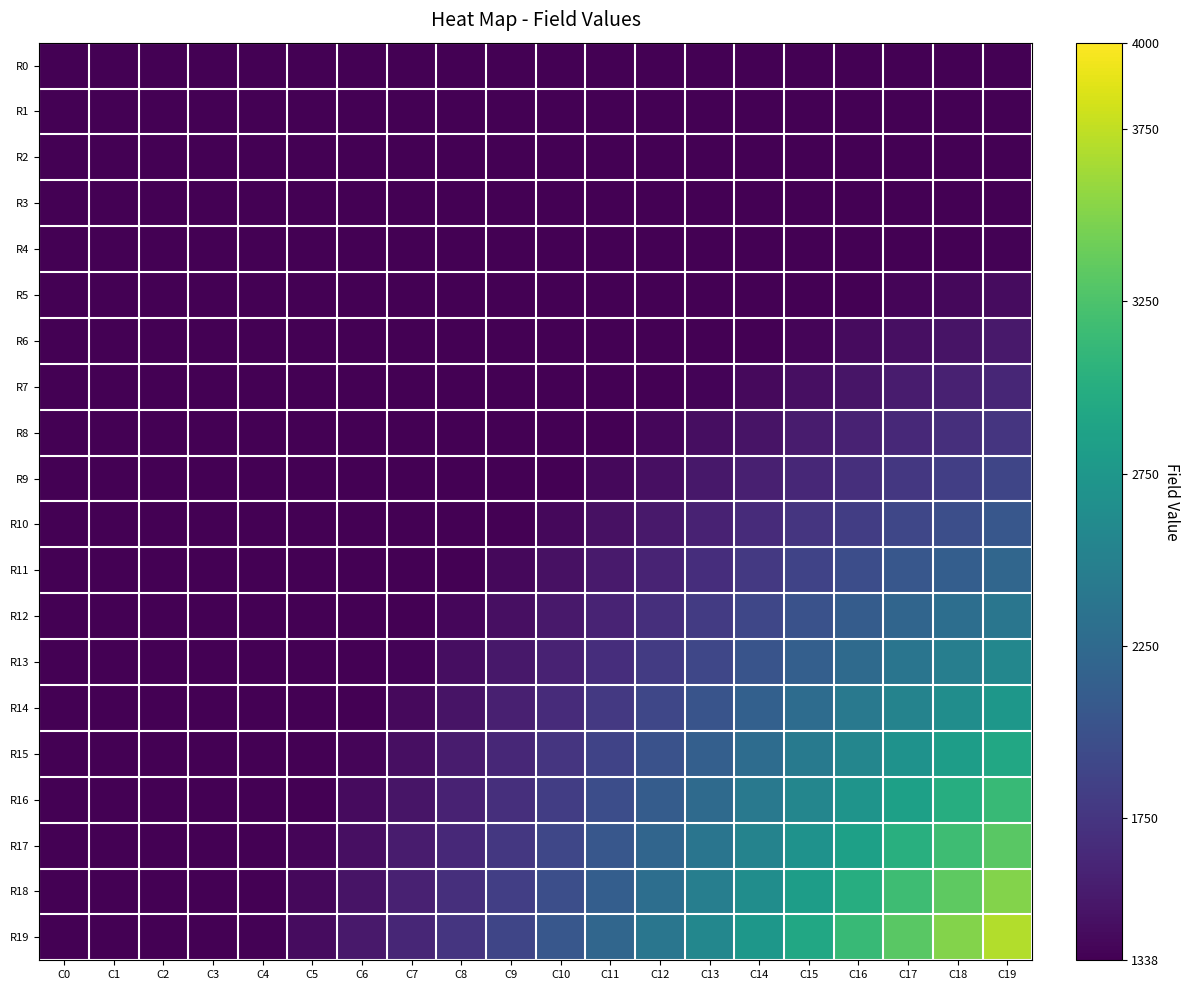

What is the smallest value displayed?

1338.3